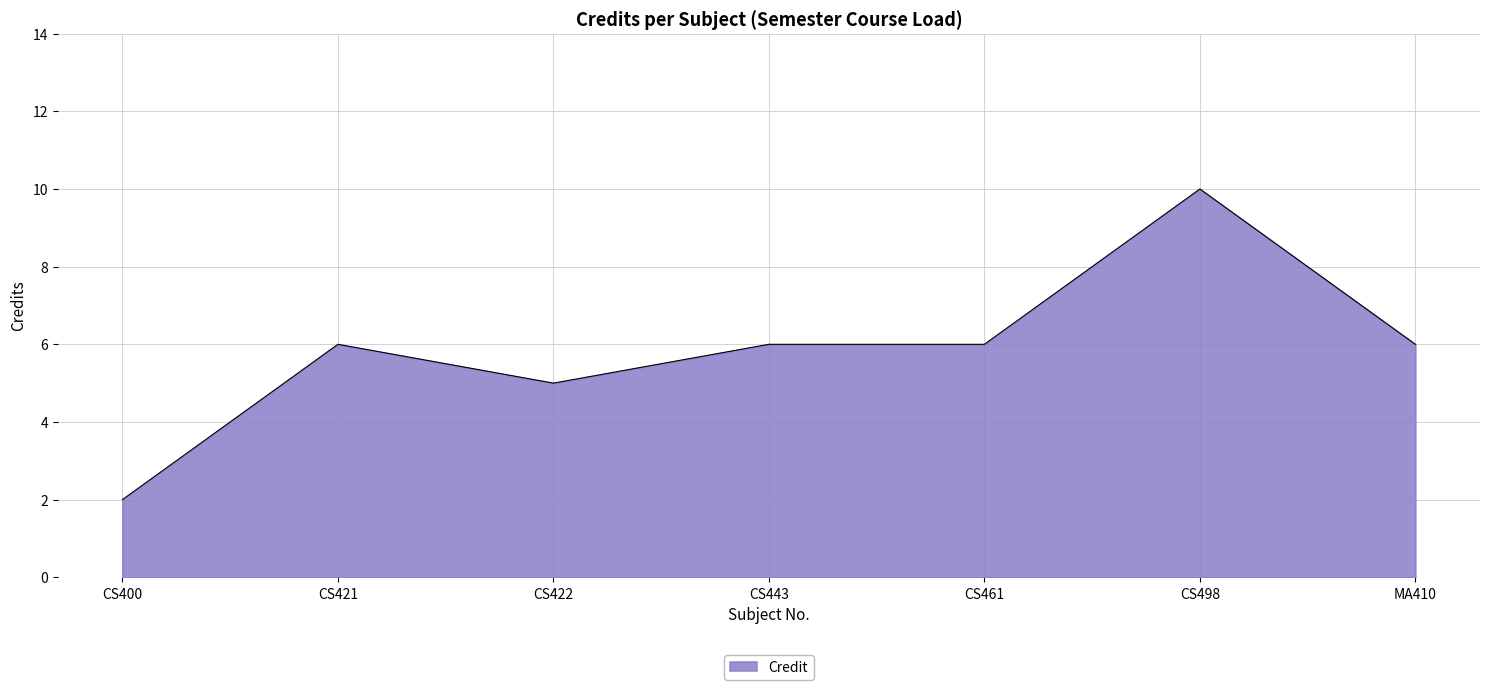

Which category has the lowest value across all series?

CS400